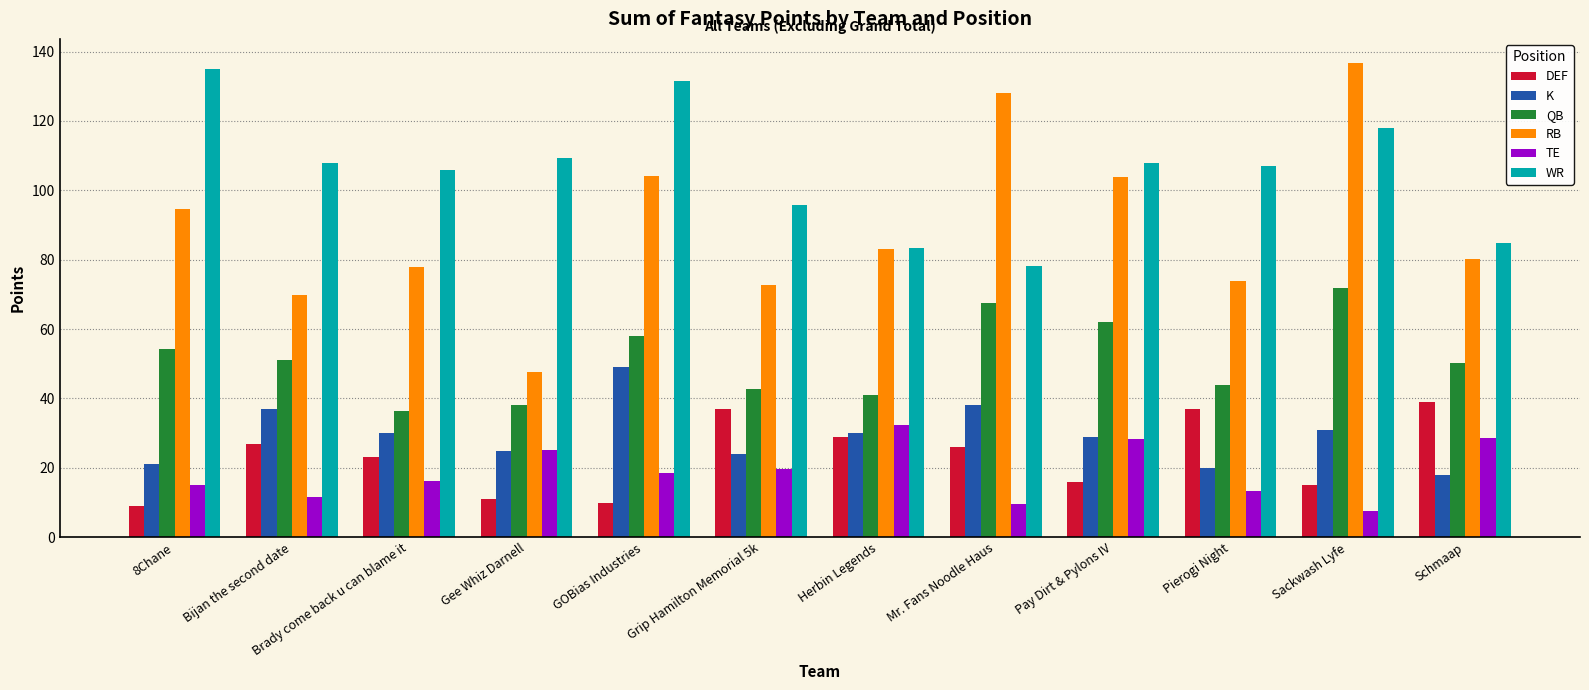

What is the difference between the second highest and second lowest values in the DEF series?

27.0